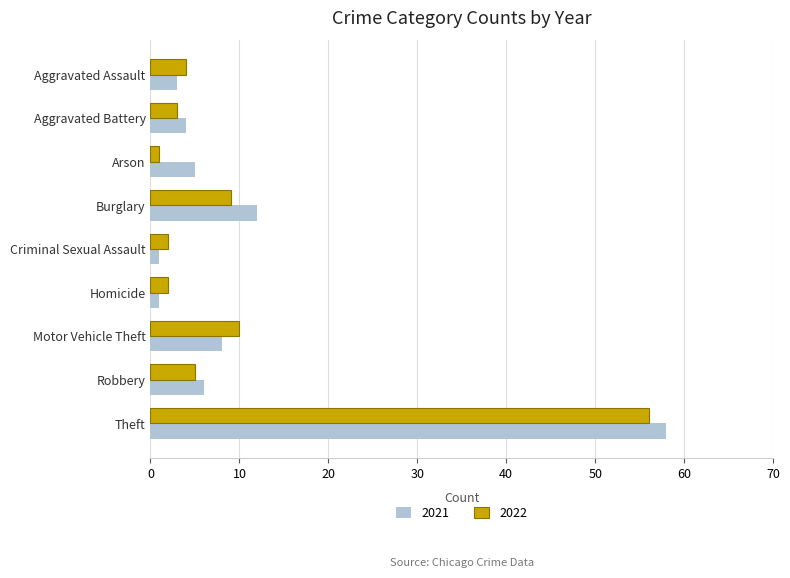

How many values in the 2022 series are below 4?

4